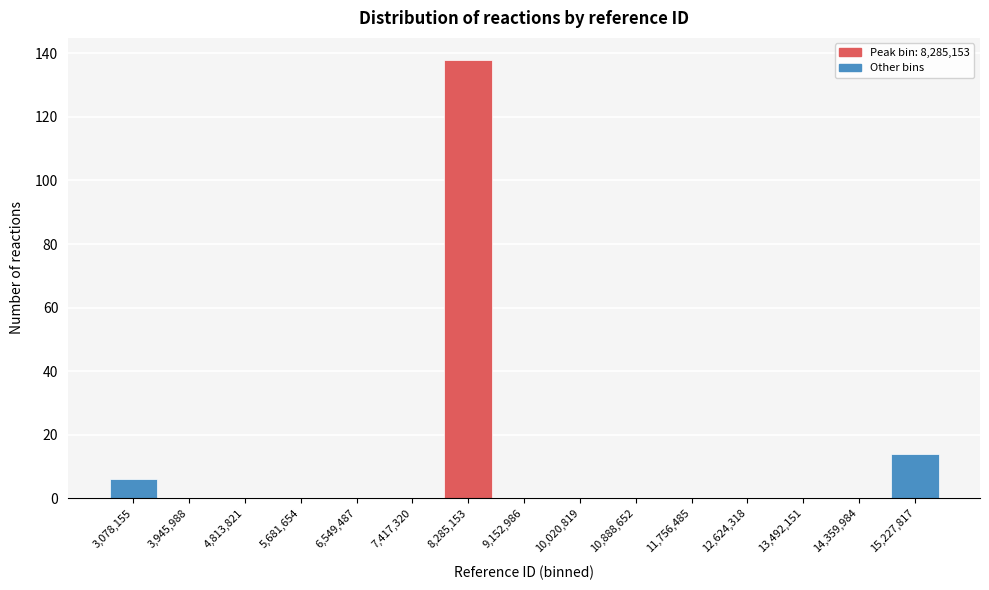

Reading left to right, what are all the values shown in this chart?

3,078,155=6	3,945,988=0	4,813,821=0	5,681,654=0	6,549,487=0	7,417,320=0	8,285,153=138	9,152,986=0	10,020,819=0	10,888,652=0	11,756,485=0	12,624,318=0	13,492,151=0	14,359,984=0	15,227,817=14